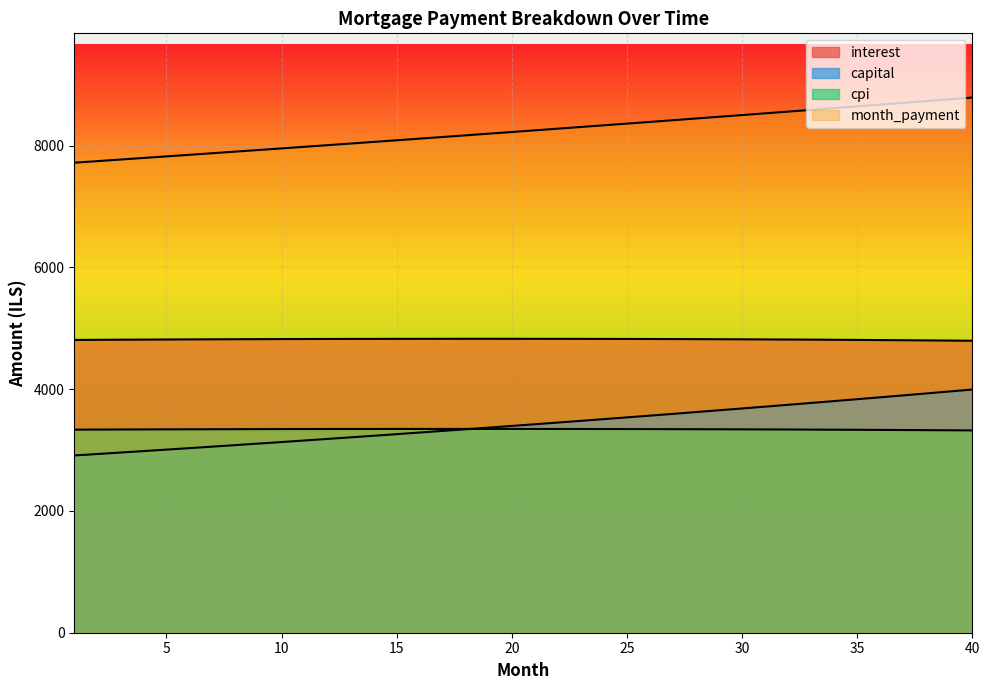

True or false: interest and month_payment cross at least once.

False